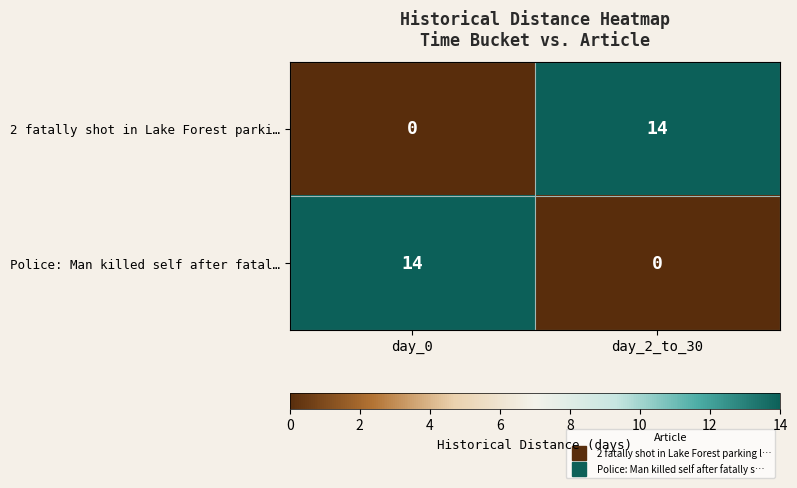

The Police: Man killed self after fatal… series shows 7 at day_0. True or false?

False